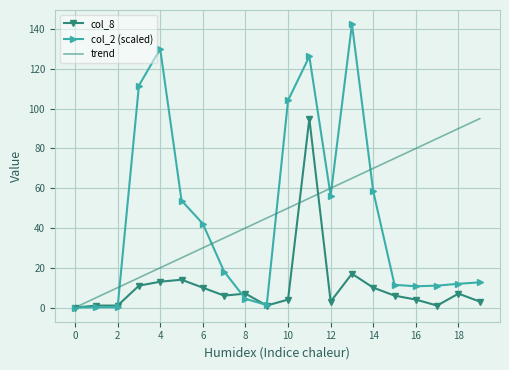

What is the maximum value shown in the chart?

142.5